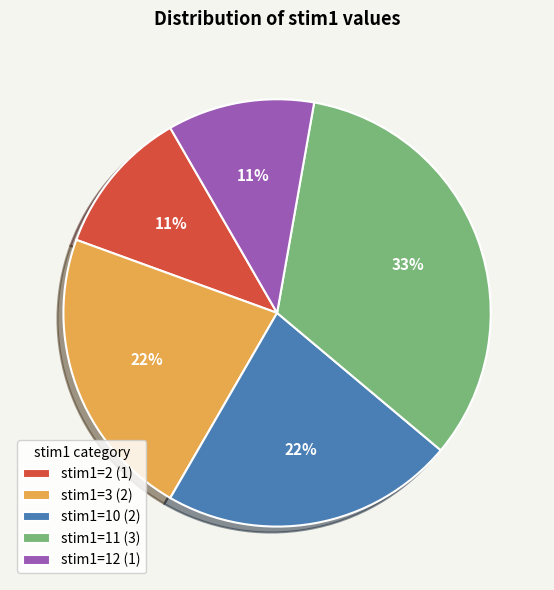

True or false: stim1=12 (1) accounts for 11% of the total.

True